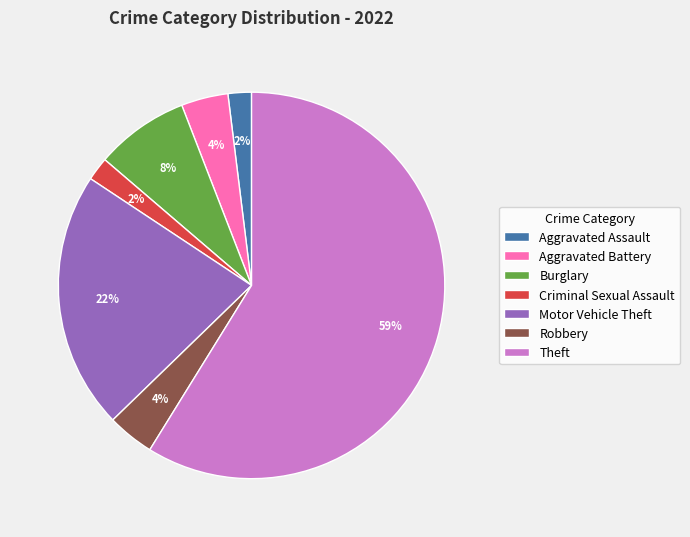

To the nearest percent, what is the average slice percentage?

14%